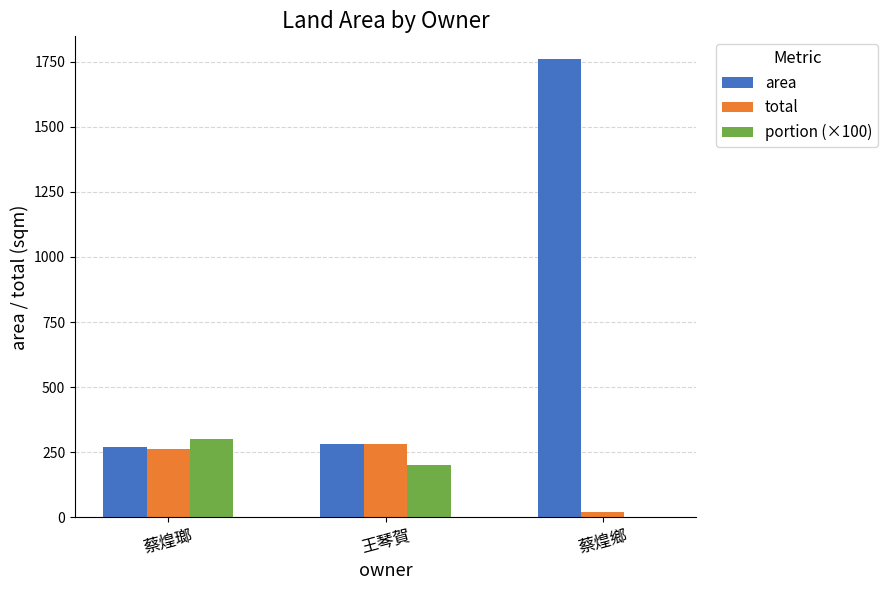

Reading left to right, extract all data points from this chart.

area: 271.8	280.0	1759.0
total: 261.9	280.0	21.8
portion (×100): 301.2	200.0	1.2